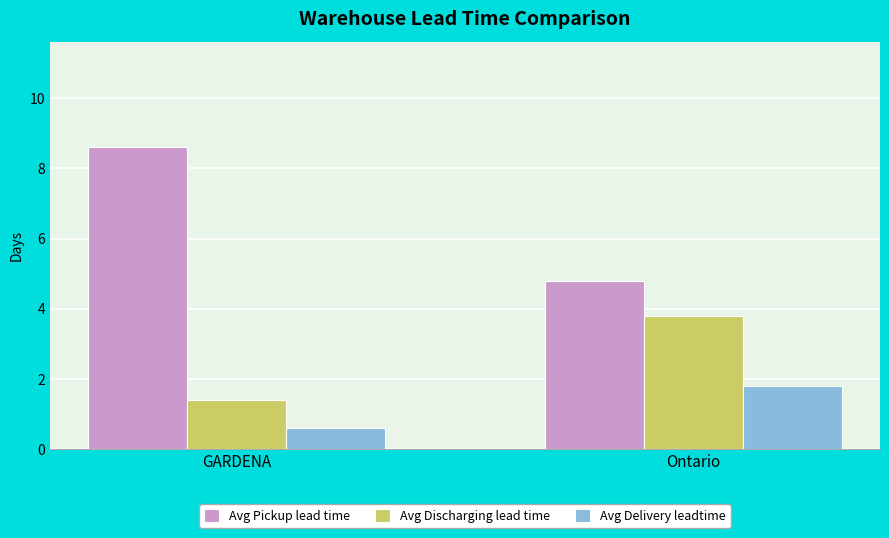

How many values in the Avg Discharging lead time series exceed 3?

1